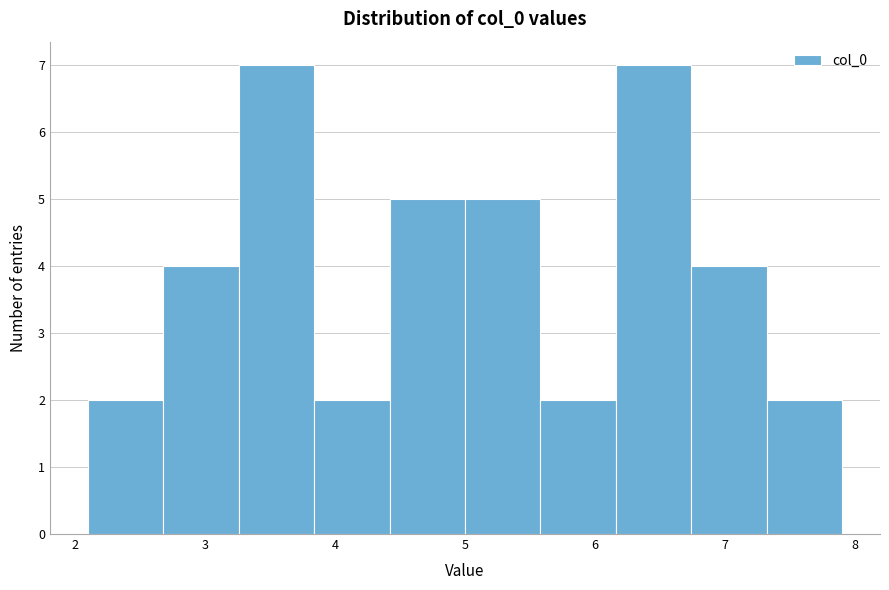

Reading left to right, transcribe this chart: for each bar, give the range it covers on the x-axis and its height. Neither the bar edges nor the heights are printed on the chart, so give them approximately, as read against the axes.

2.1 to 2.7: 2
2.7 to 3.3: 4
3.3 to 3.8: 7
3.8 to 4.4: 2
4.4 to 5.0: 5
5.0 to 5.6: 5
5.6 to 6.2: 2
6.2 to 6.7: 7
6.7 to 7.3: 4
7.3 to 7.9: 2